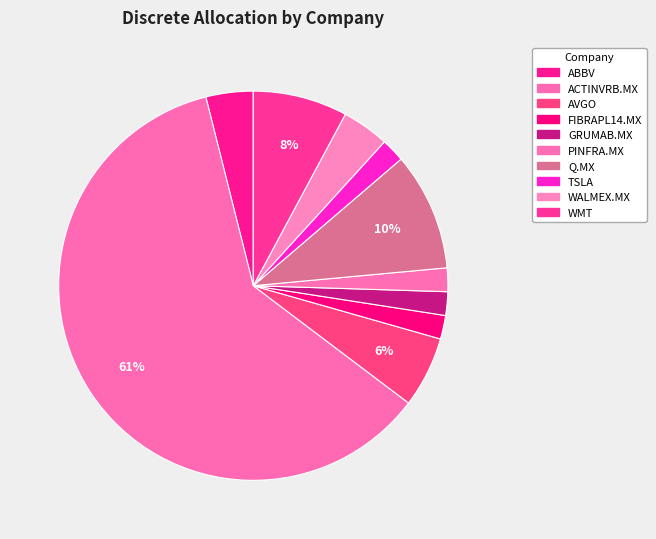

How many segments does this pie chart have?

10